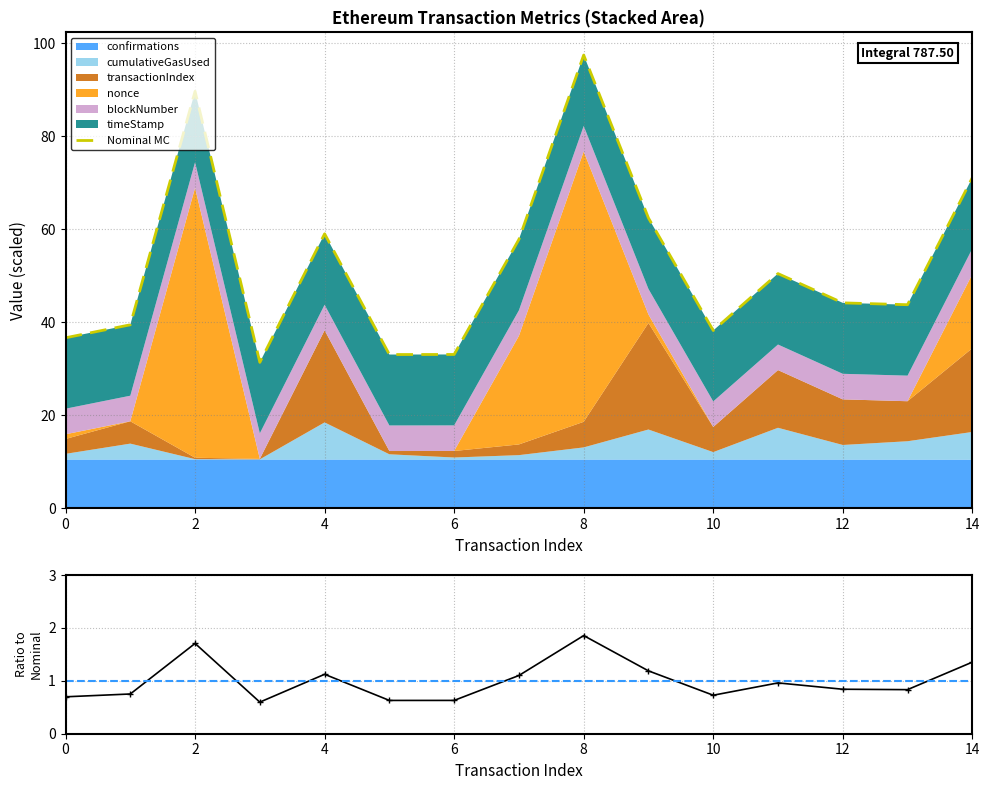

What is the value of the ratio point at the 5th from the left?

1.1